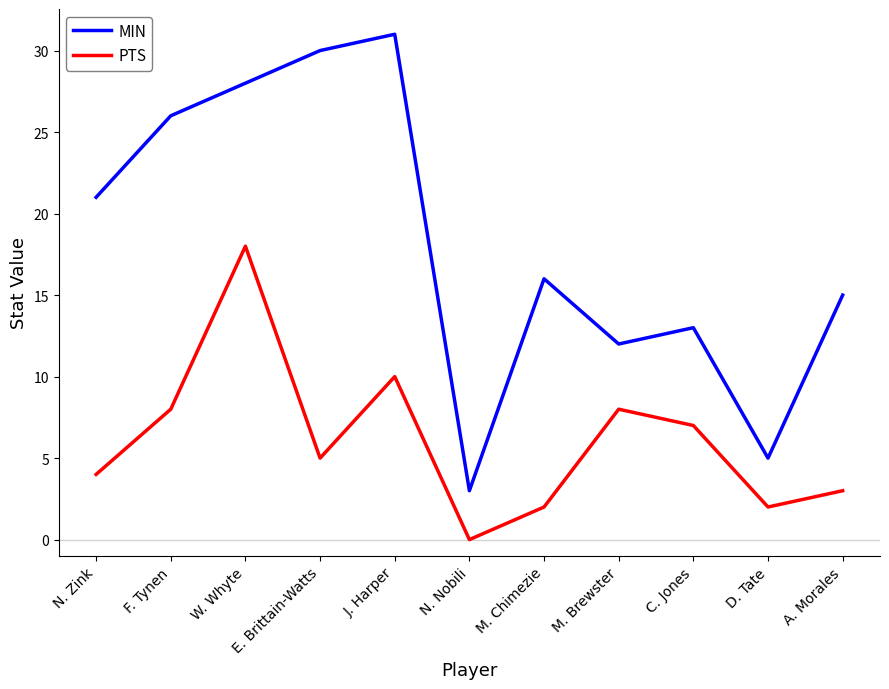

What is the spread (max minus min) of values at M. Chimezie?

14